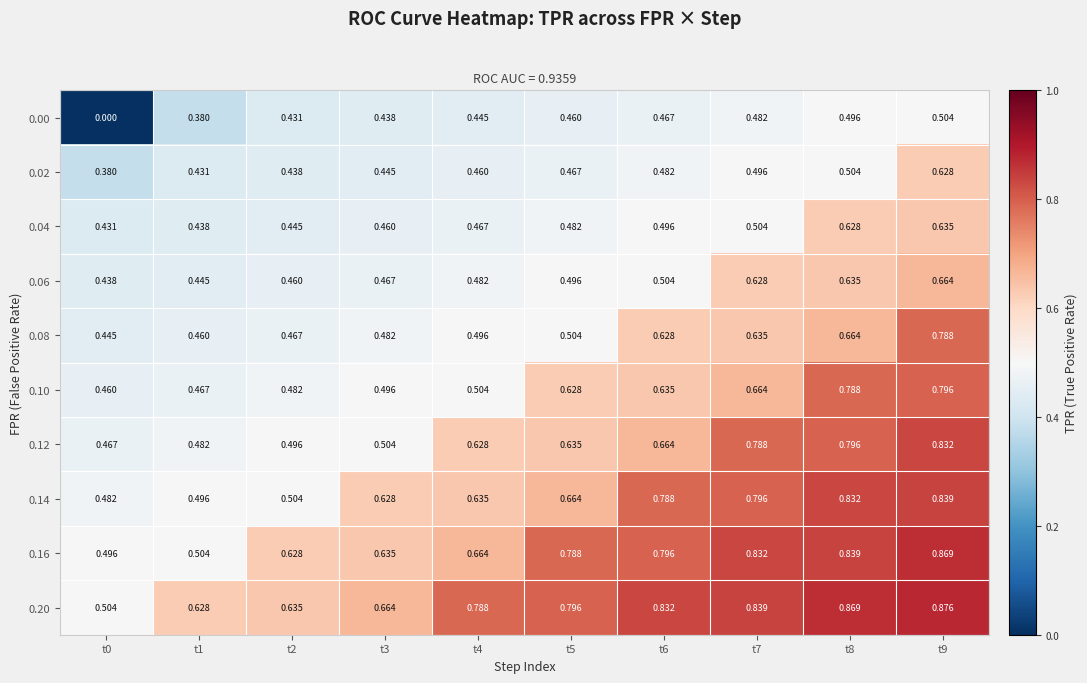

Is the value of 0.16 at t3 greater than the value of 0.14 at t7?

No